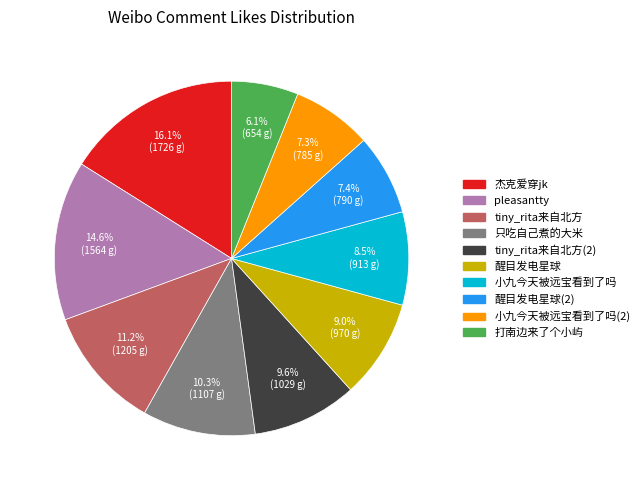

To the nearest percent, what is the difference between the largest and smallest slice percentages?

10%